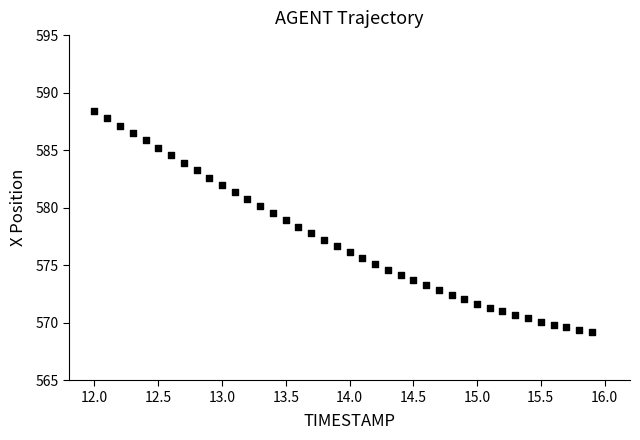

What is the range of Y values (max minus min)?

19.3